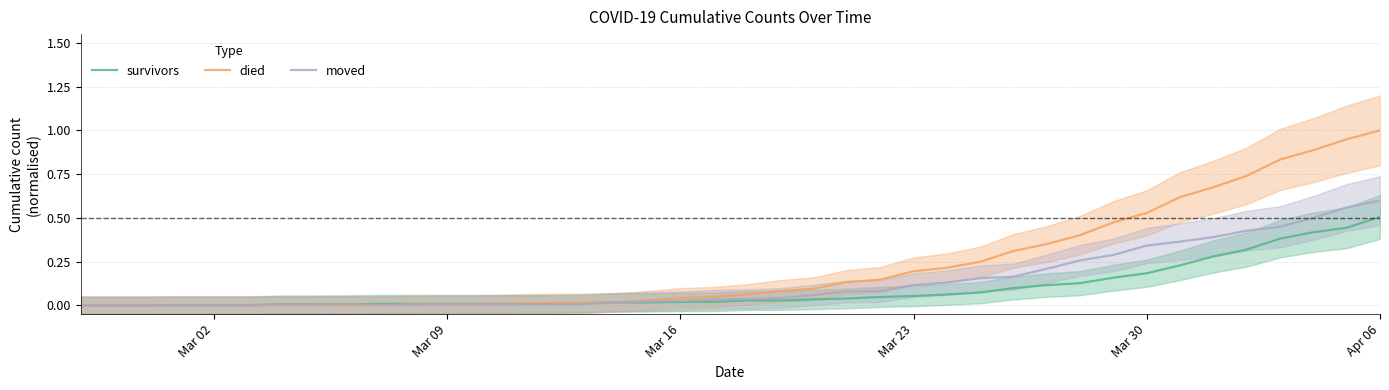

What is the sum of all moved values?

5.4